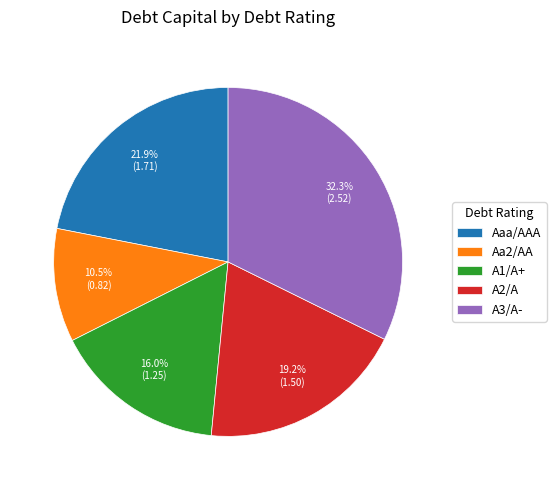

Which category has the smallest portion of the pie?

Aa2/AA